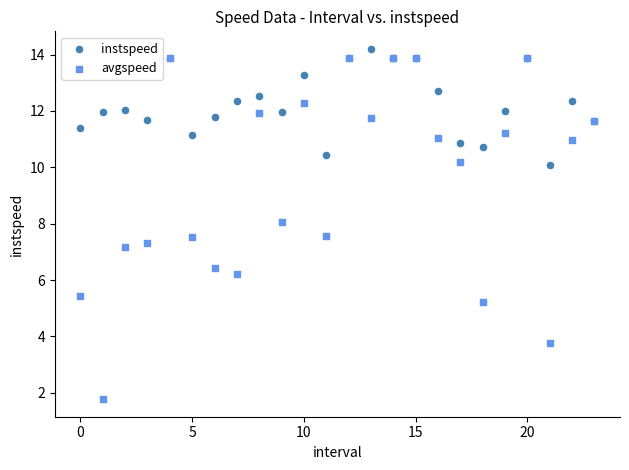

Which series has the largest Y range (max minus min)?

avgspeed